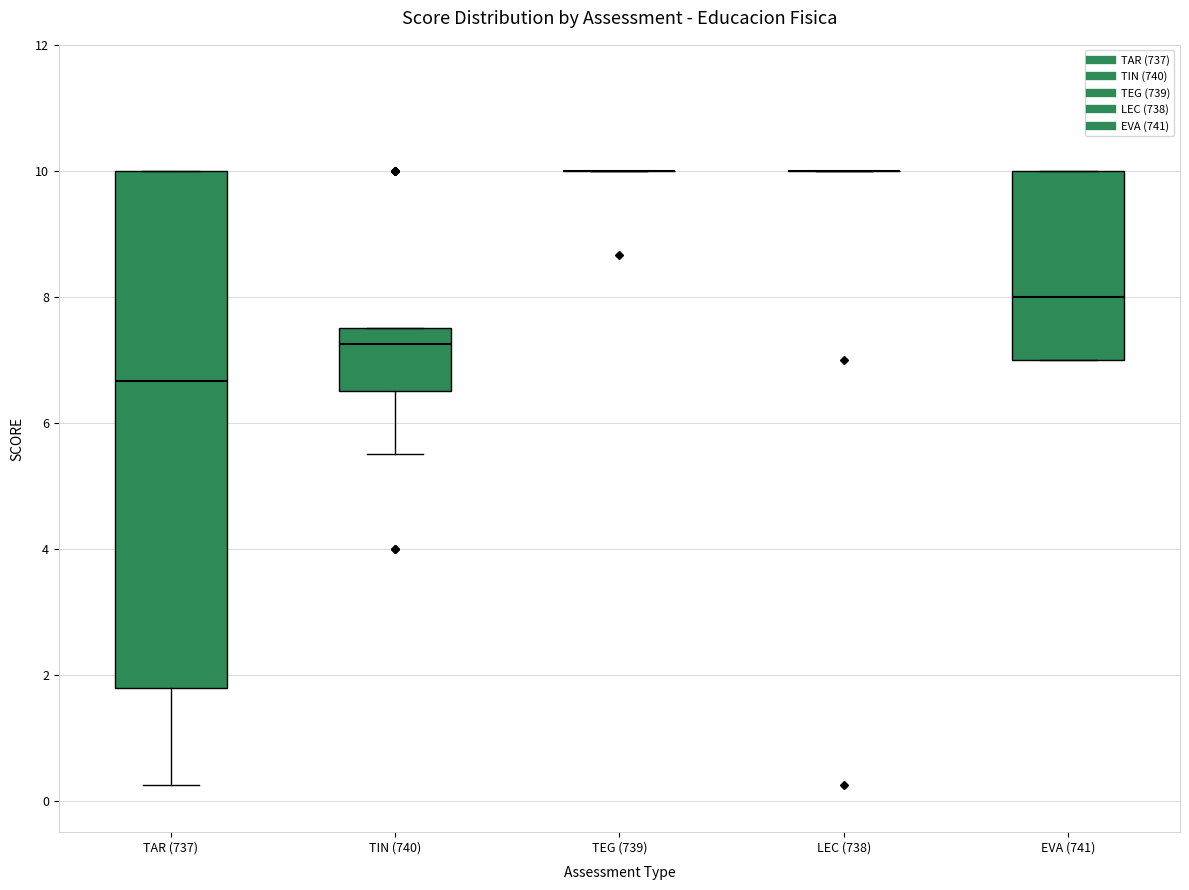

Where does the median line of the box for EVA (741) sit on the y-axis? The values are not printed on the chart, so give them approximately, as read against the axis.

8.0